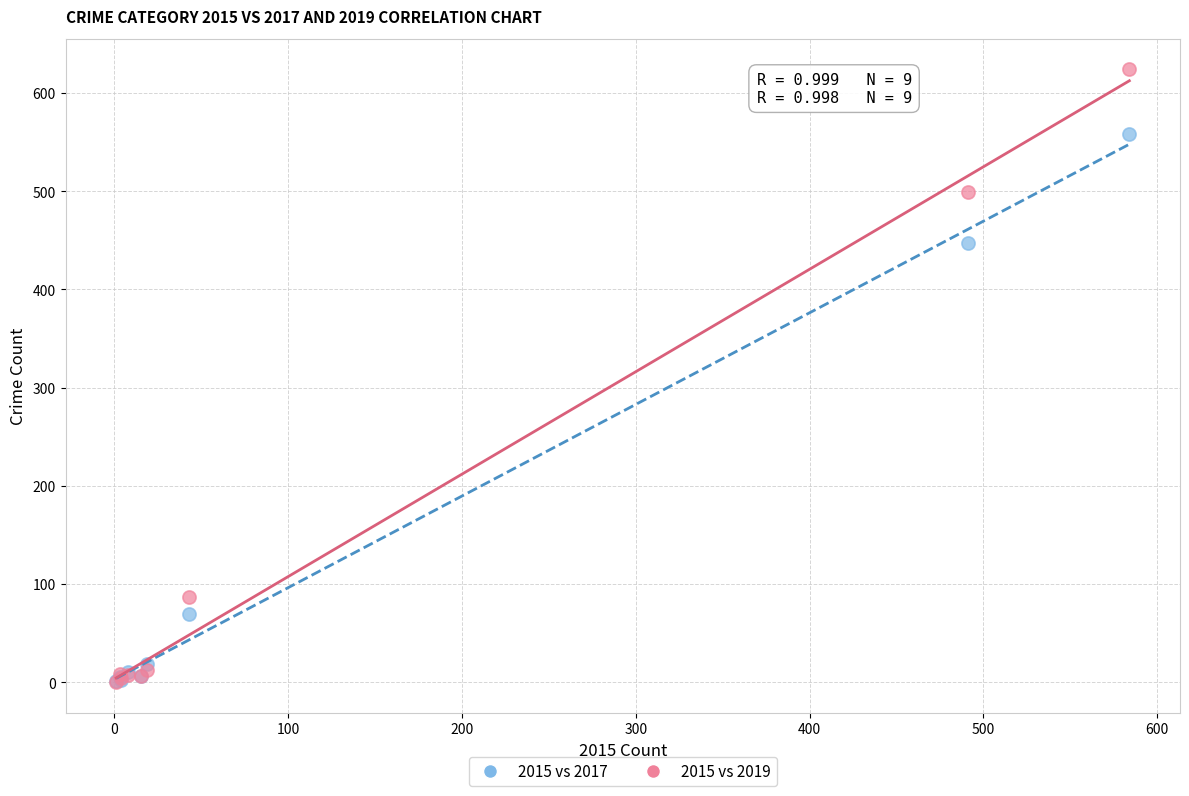

Which series reaches the maximum Y coordinate?

2015 vs 2019